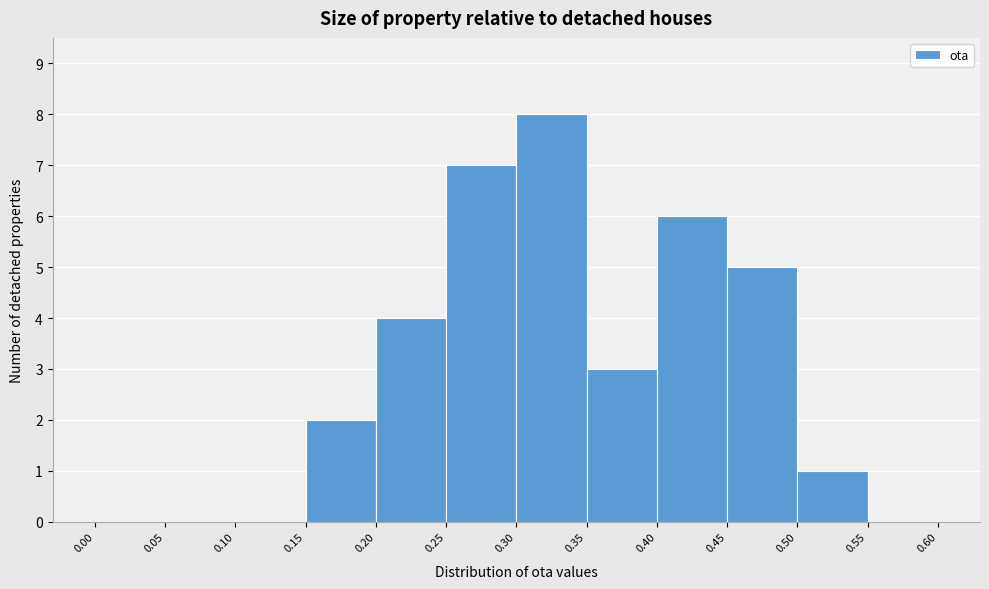

Over which range of the x-axis is the bar tallest?

0.30 to 0.35